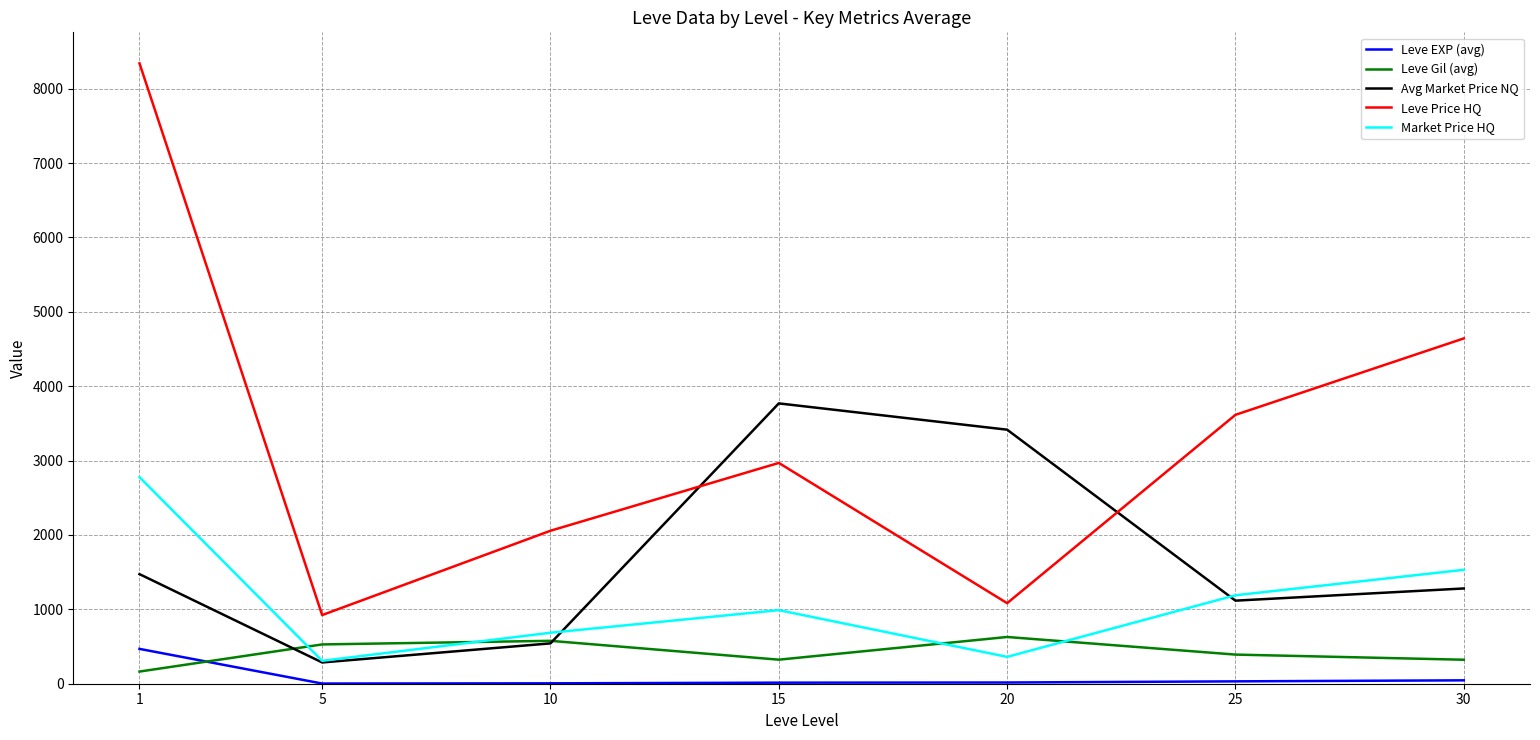

What is the spread (max minus min) of values at 30?

4596.8